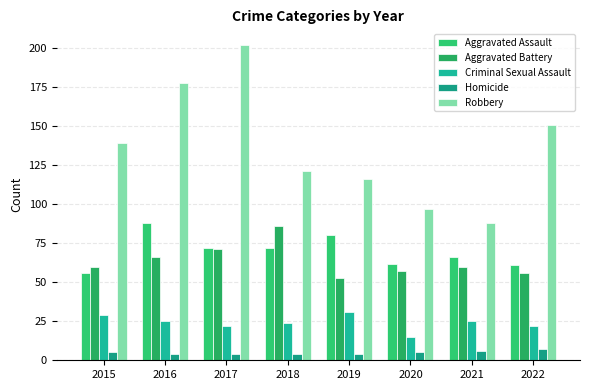

Is the value of Homicide at 2021 greater than the value of Aggravated Battery at 2021?

No